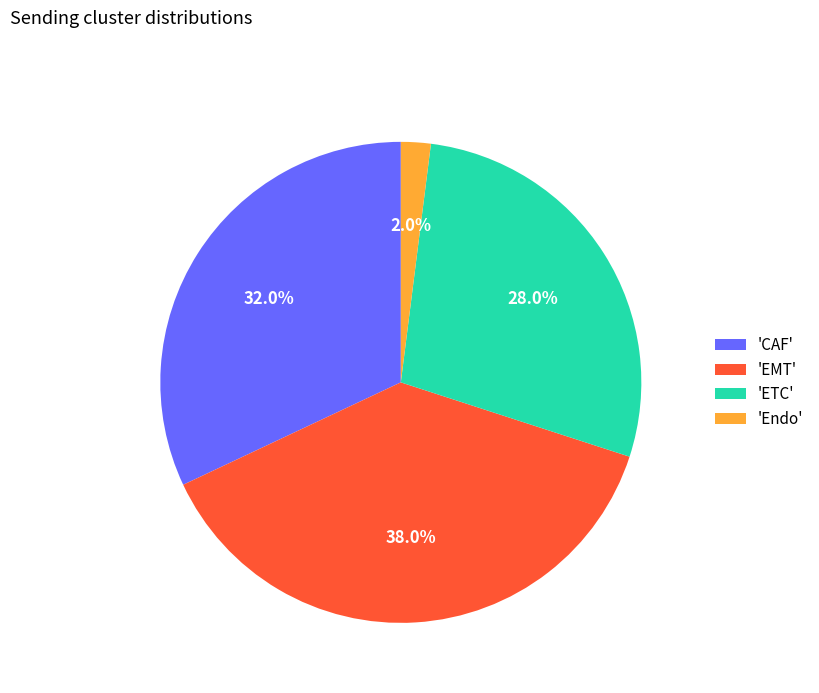

Rank the categories by value from lowest to highest.

'Endo', 'ETC', 'CAF', 'EMT'